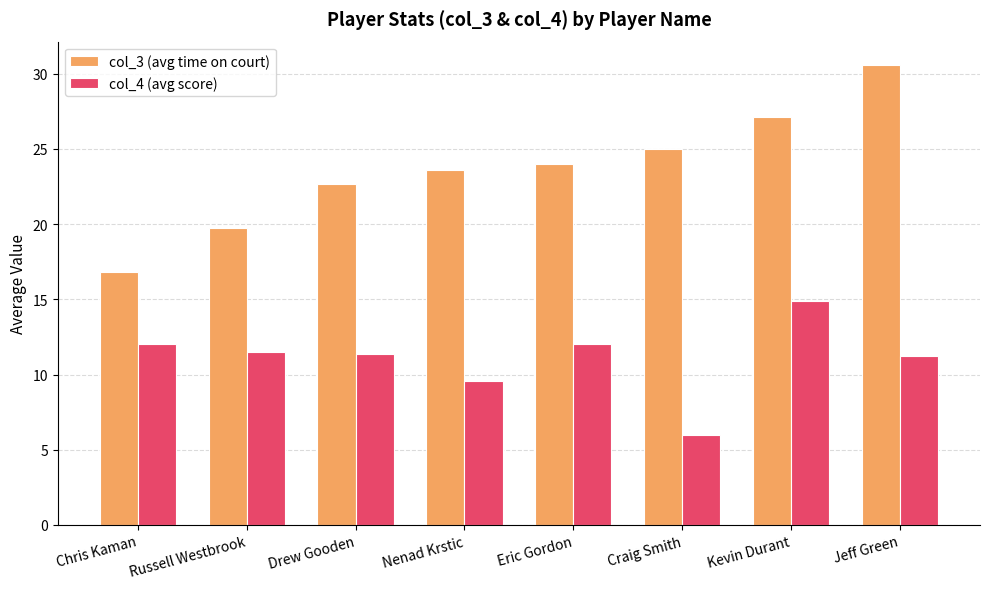

Where is col_4 (avg score) nearest to the value 10?

Nenad Krstic